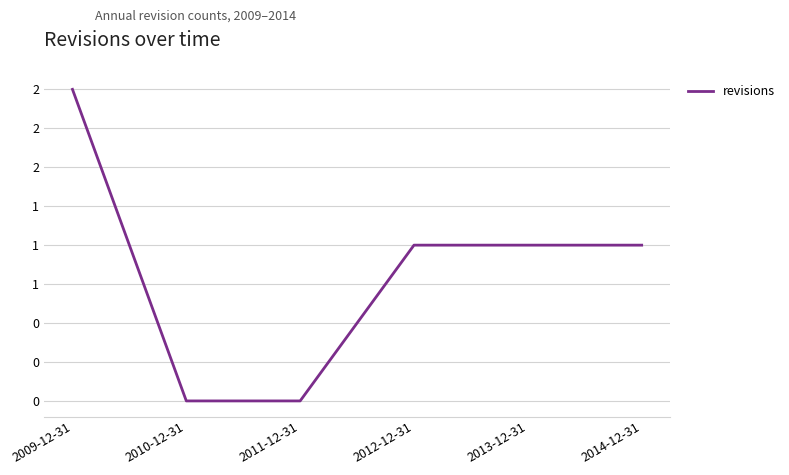

Does the chart display data point markers on the line(s)?

No